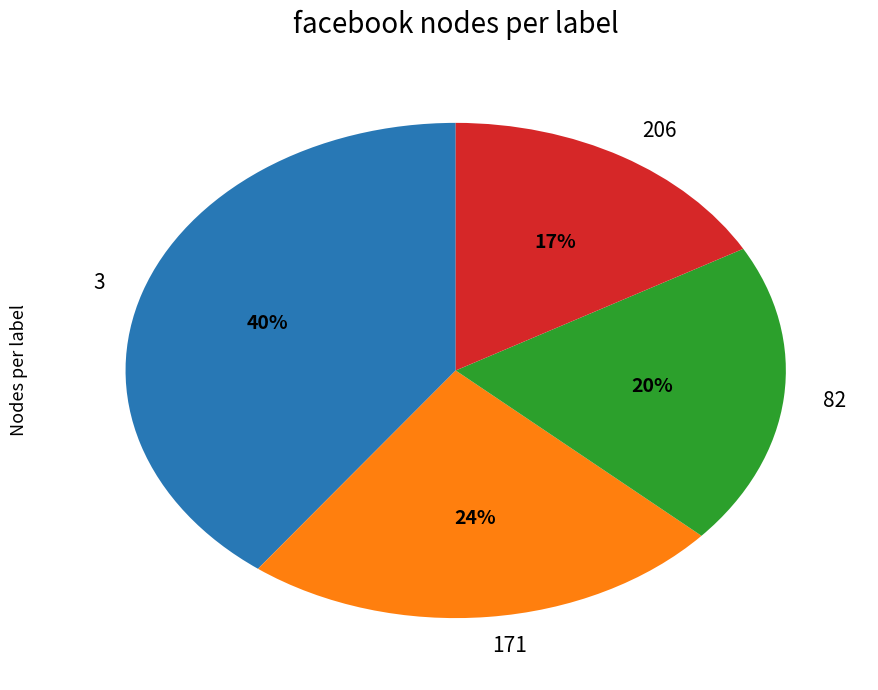

What is the smallest slice in the pie chart?

206